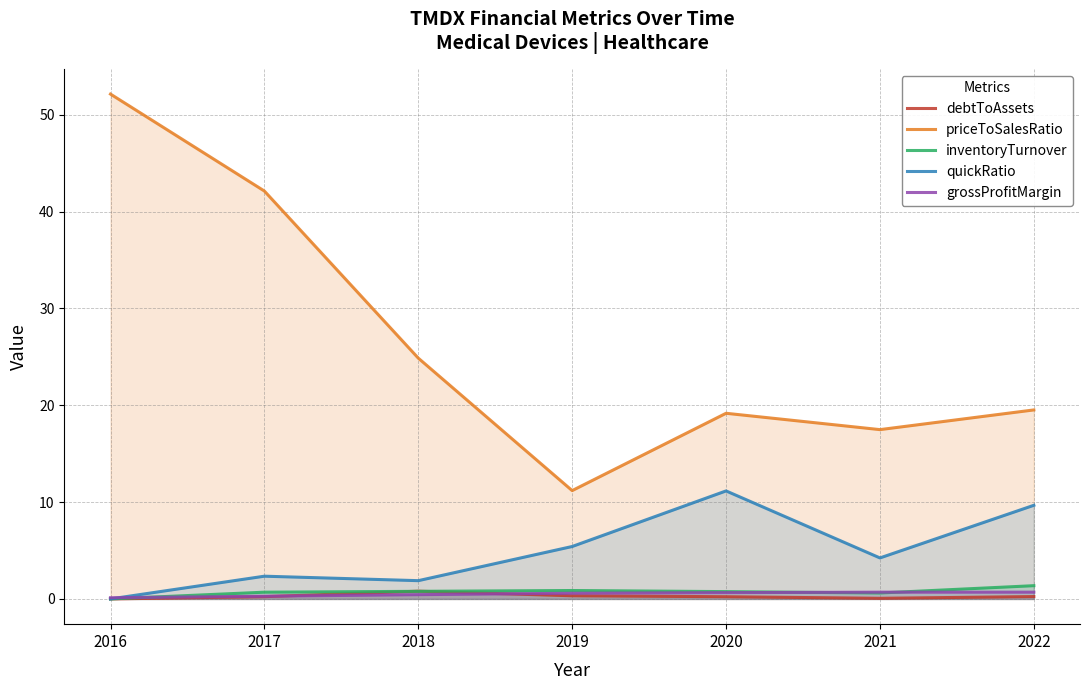

In inventoryTurnover, how many points are lower than both neighbors (excluding endpoints)?

1